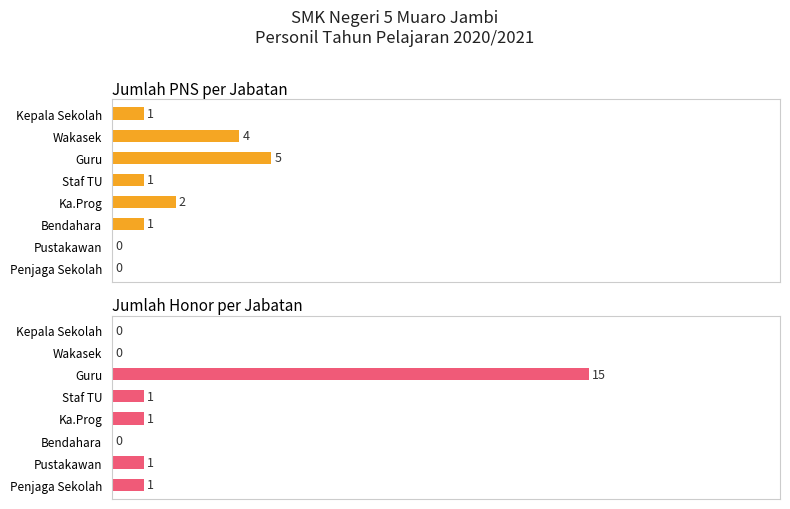

How many data points in PNS are above 1?

3